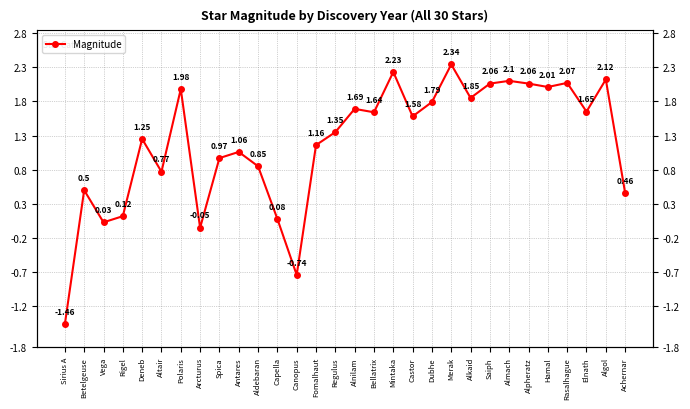

At which label is the value closest to 0?

Vega